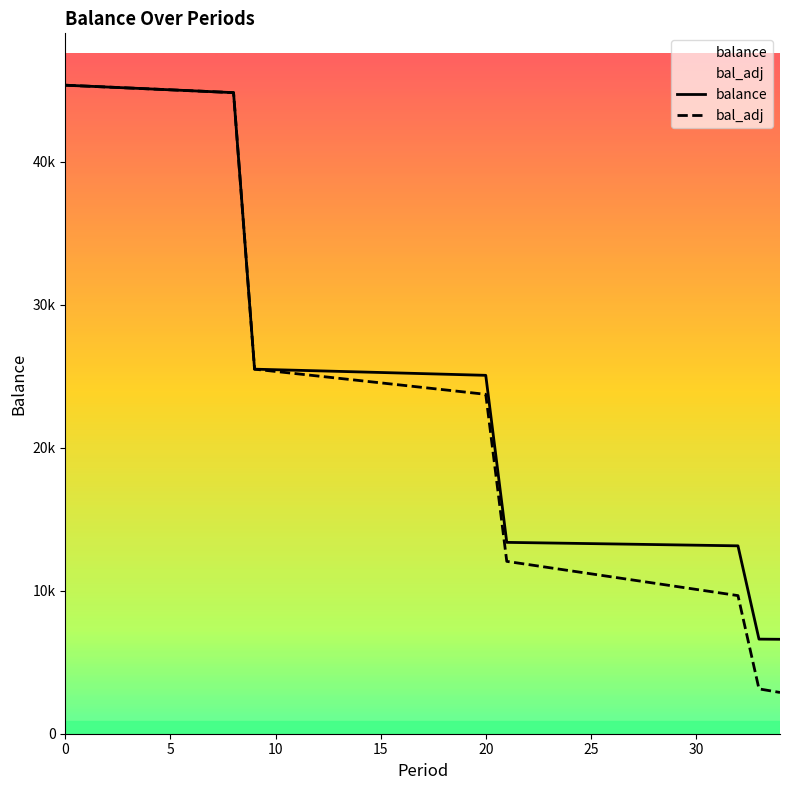

What is the label of the 9th point from the left?

8